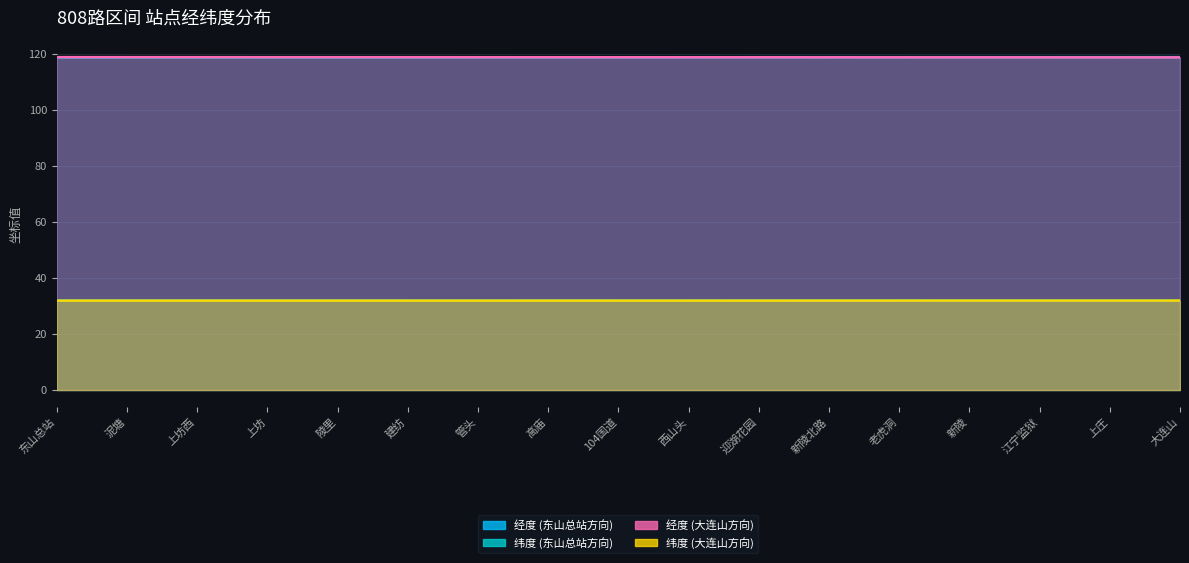

What position from the right is 高庙?

10